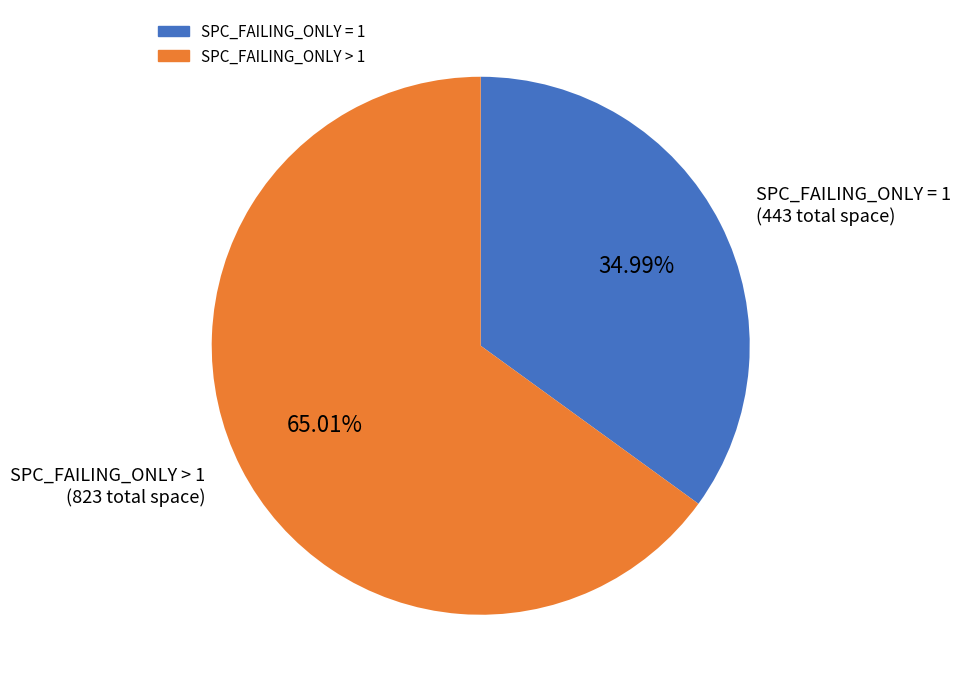

Is there any slice that represents more than half of the pie?

Yes